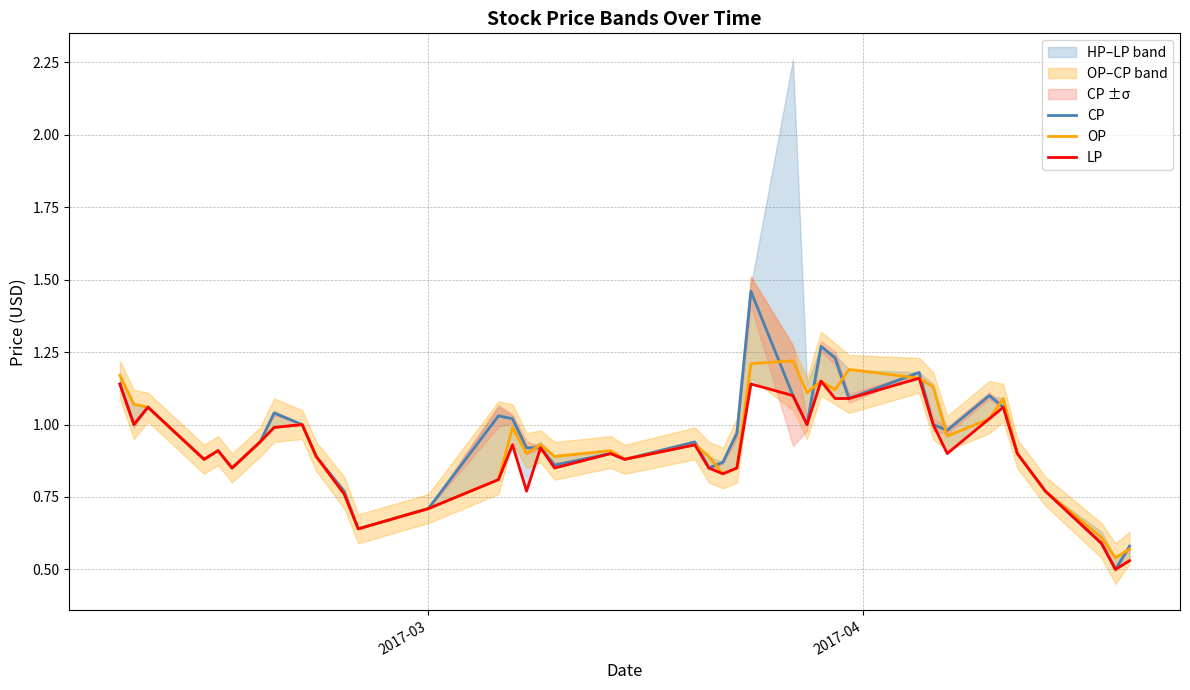

True or false: LP and CP cross at least once.

False